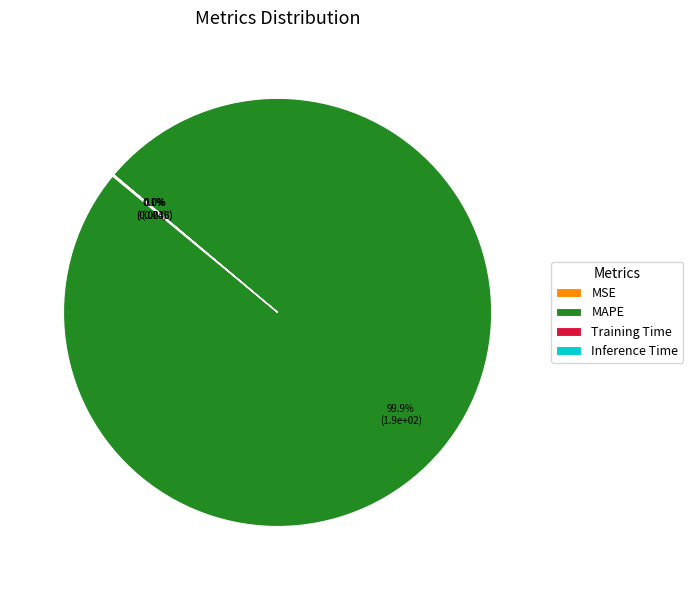

Which category has the biggest portion of the pie?

MAPE